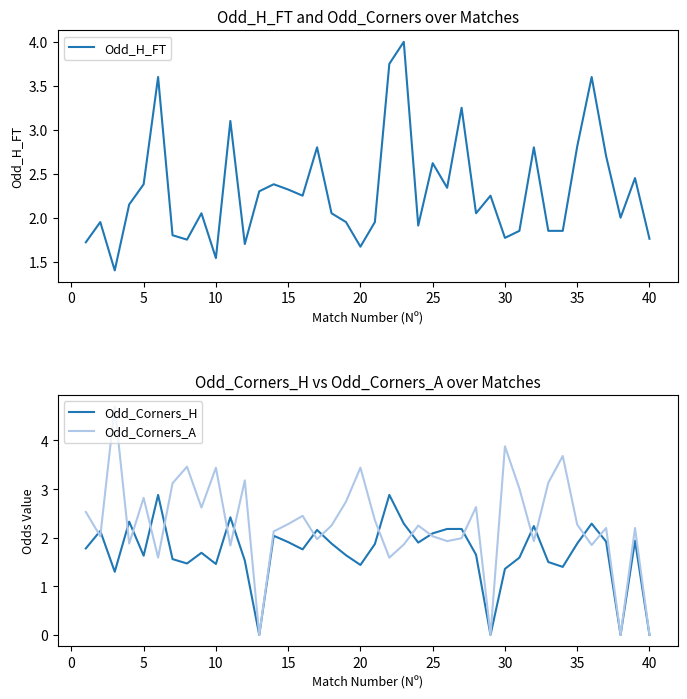

Which series ends up on top after the final intersection of Odd_H_FT and Odd_Corners_H?

Odd_H_FT